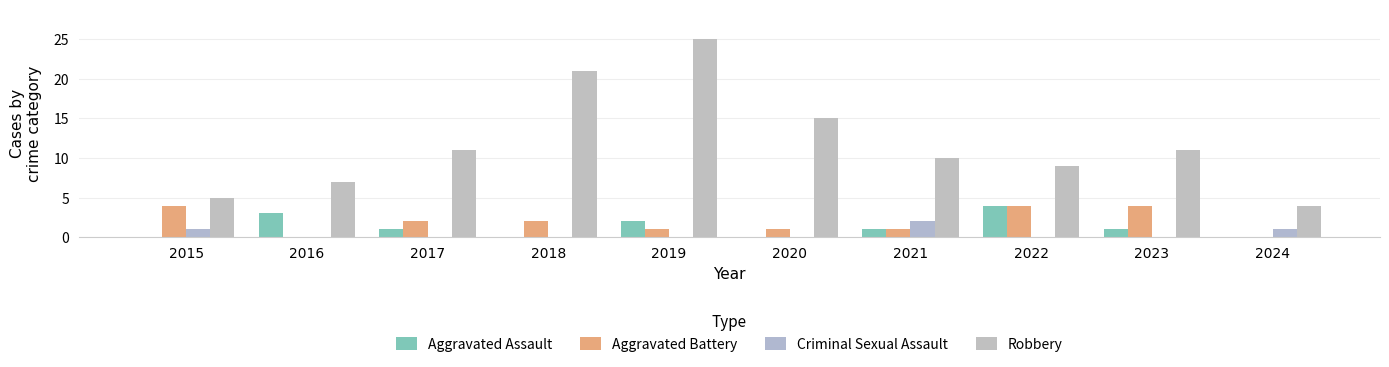

Which has a higher value, 2017 or 2022?

2022